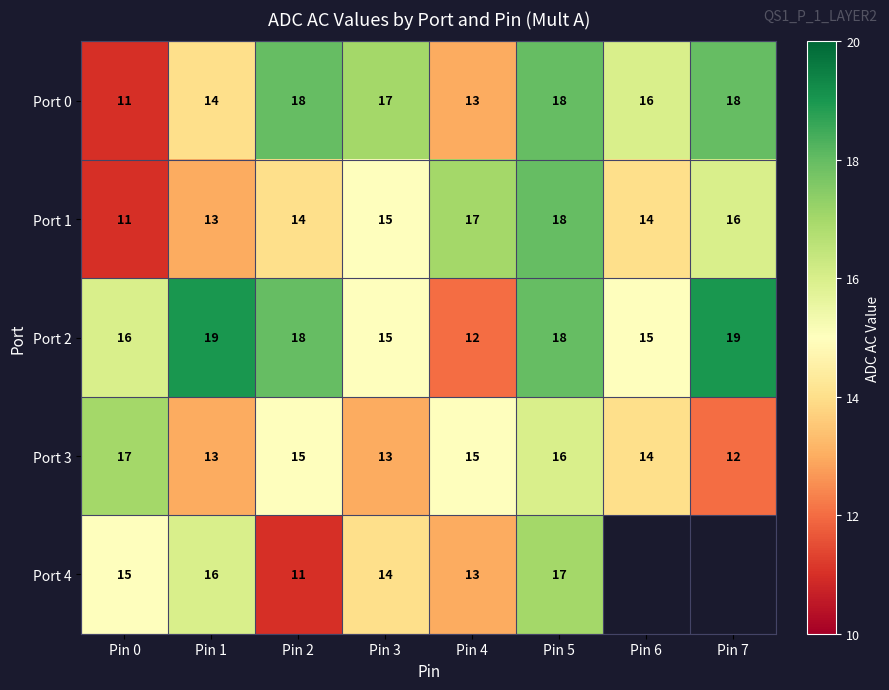

What is the highest value of the Port 1 series?

18